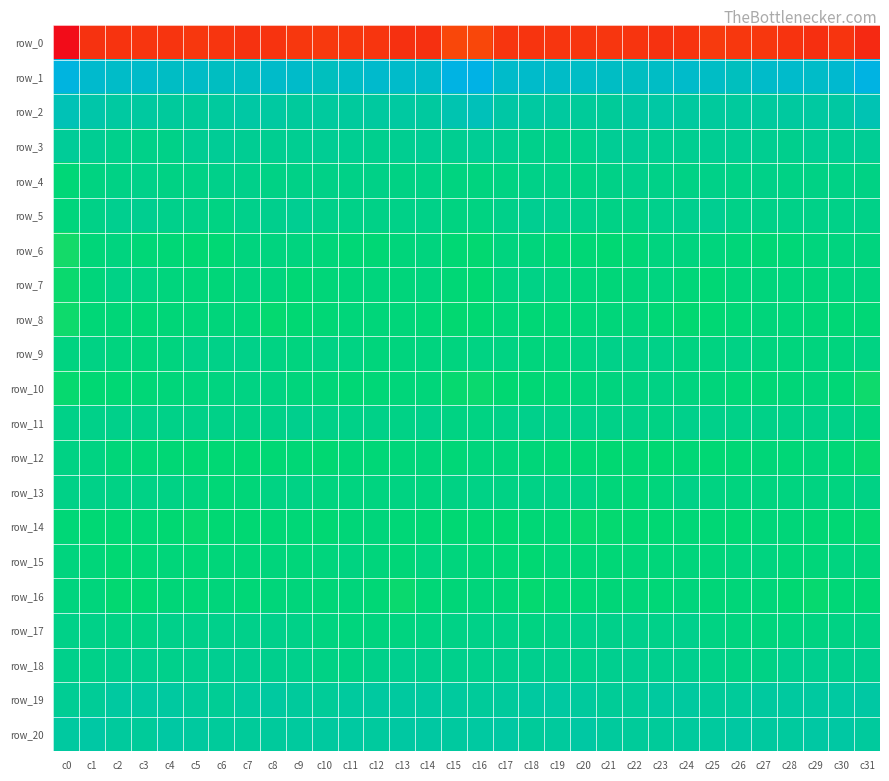

List the labels in order of row_8 value, largest first.

c22, c6, c27, c17, c20, c11, c7, c12, c28, c21, c5, c13, c4, c2, c29, c1, c26, c14, c19, c10, c30, c23, c3, c18, c31, c25, c9, c16, c24, c15, c8, c0